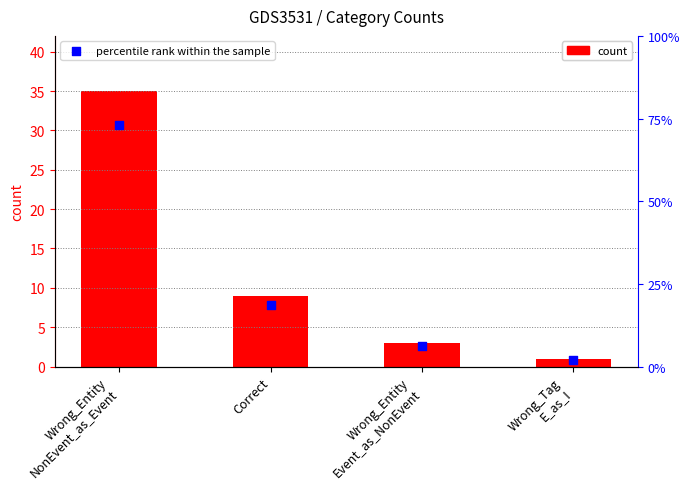

Is the value of percentile rank within the sample at Correct greater than the value of count at Wrong_Tag
E_as_I?

Yes